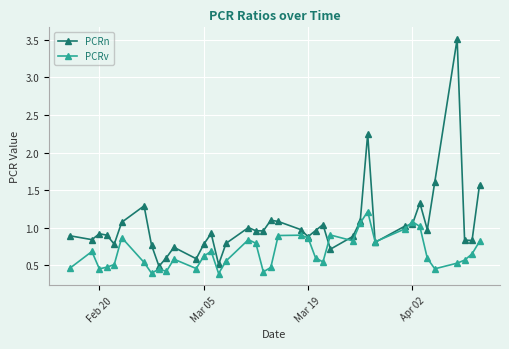

Which series has the largest range (max minus min)?

PCRn